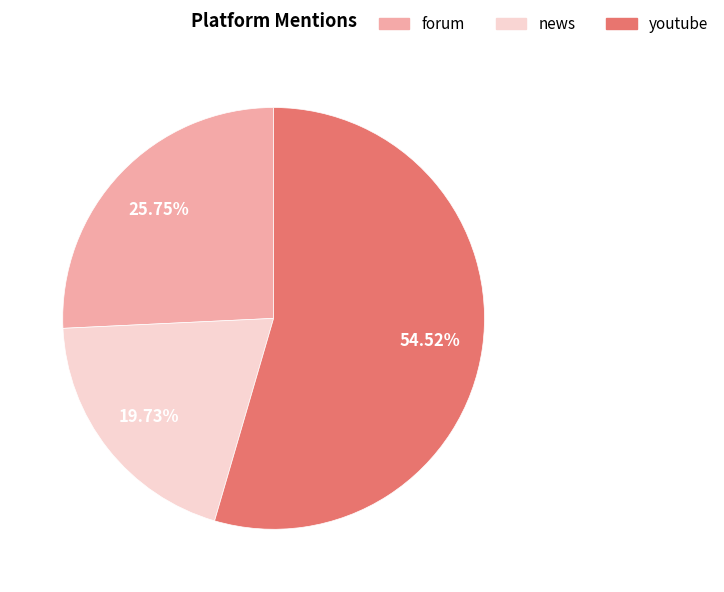

Which slice is the largest?

youtube